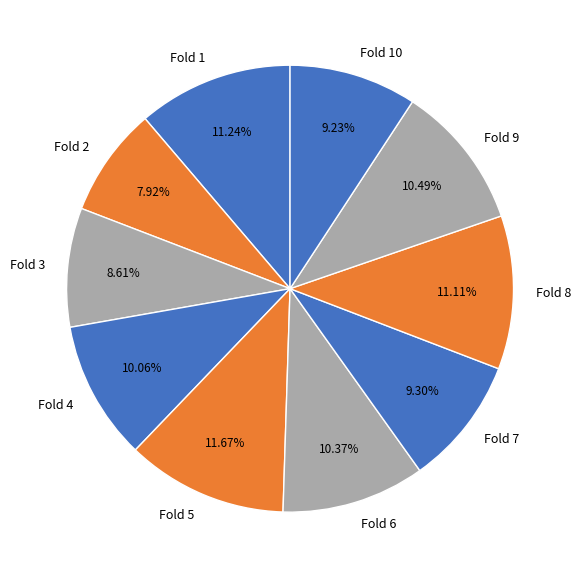

To the nearest percent, what percentage of the pie is Fold 6?

10%